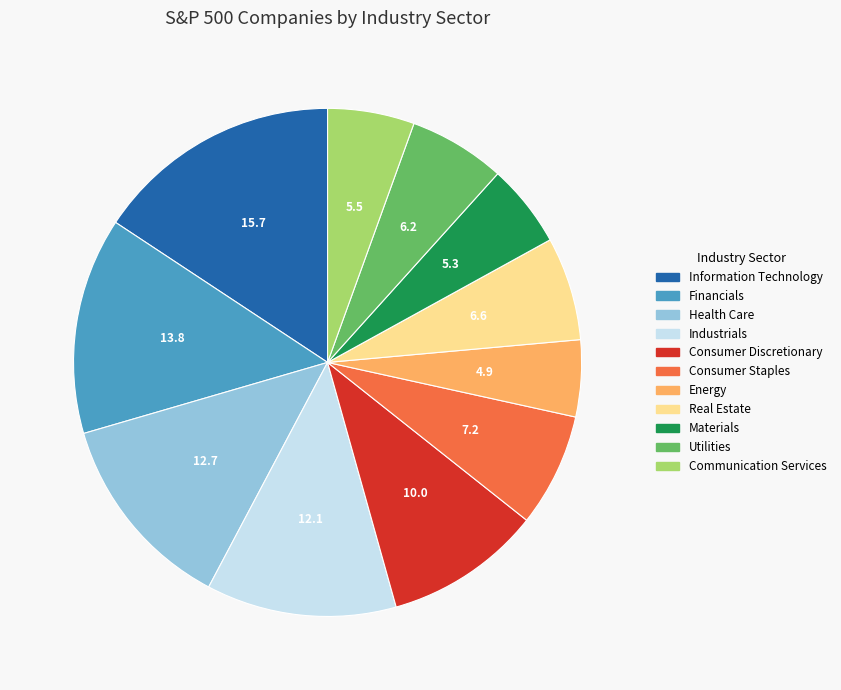

Approximately how many times larger is the value at Financials compared to Industrials?

1.1